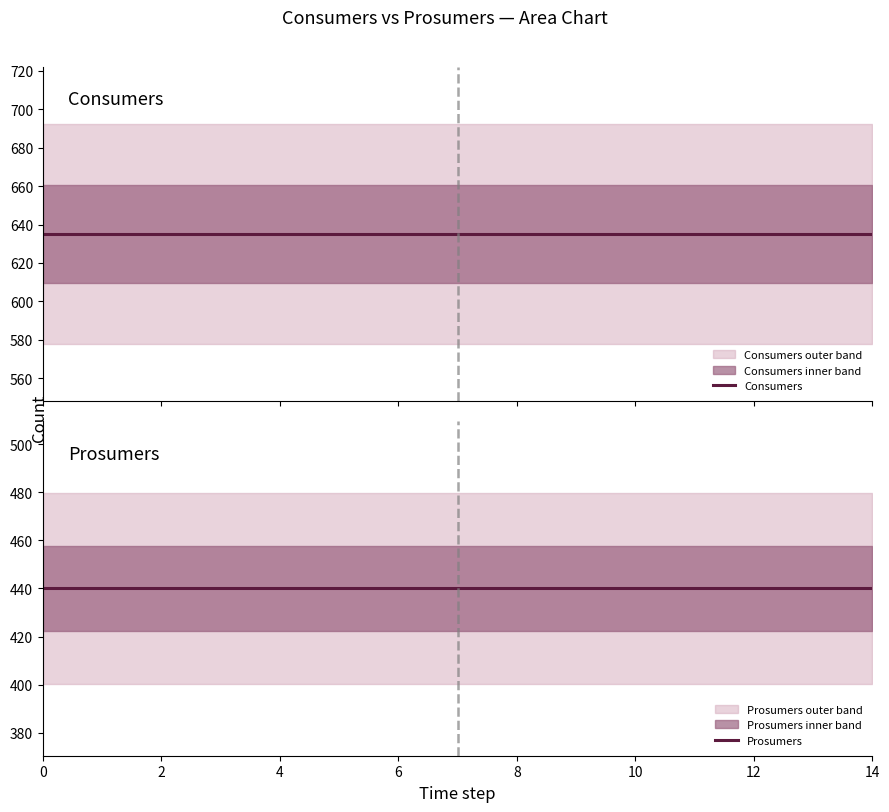

List the series in order of their overall mean, highest first.

Consumers, Prosumers